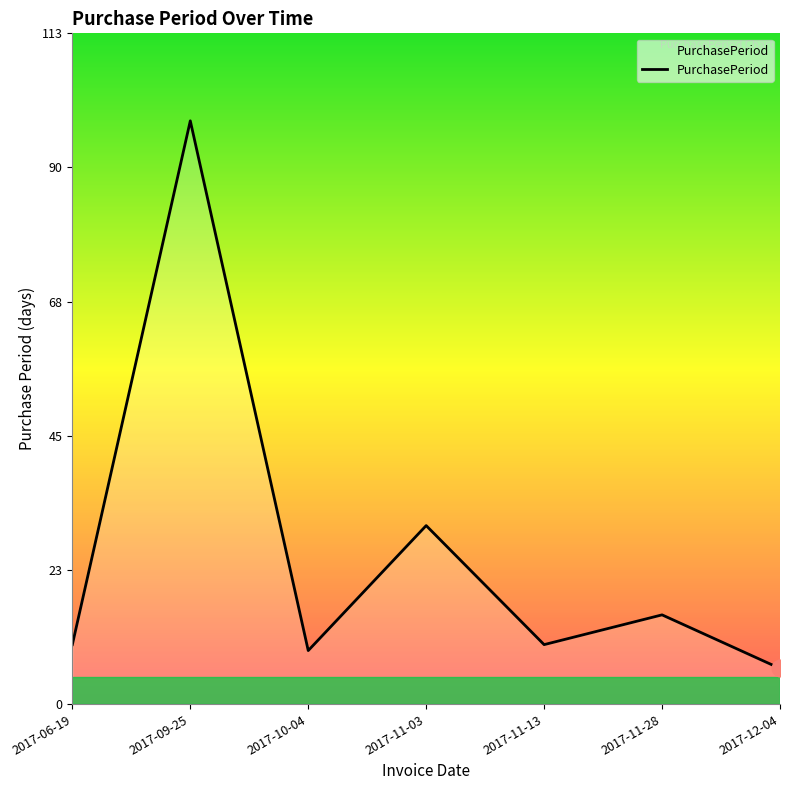

What position from the left is 2017-09-25?

2